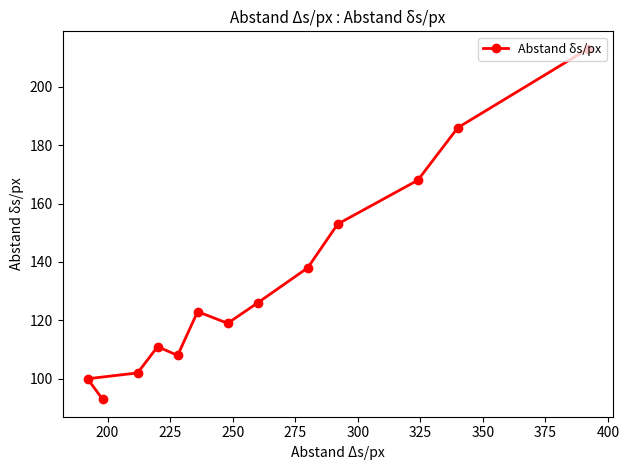

What is the minimum value shown in the chart?

93